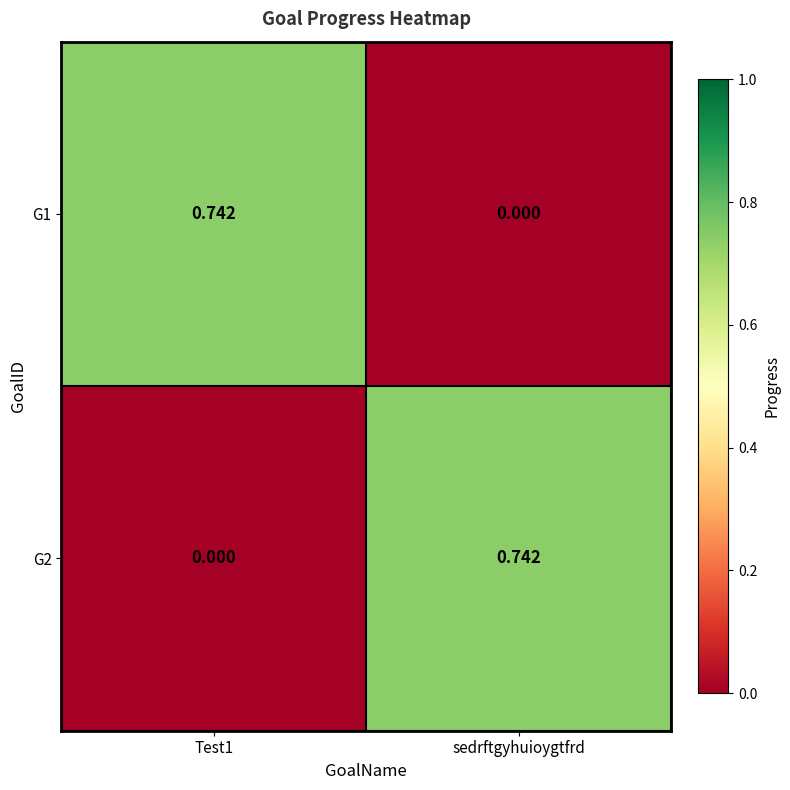

Where is G1 nearest to the value 0?

sedrftgyhuioygtfrd